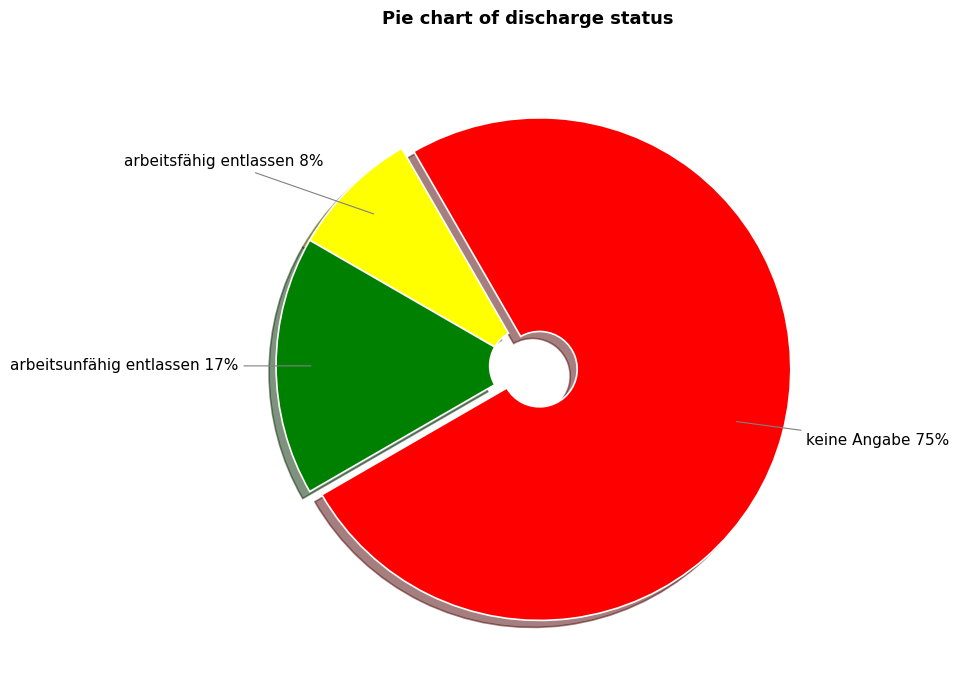

How many segments does this pie chart have?

3